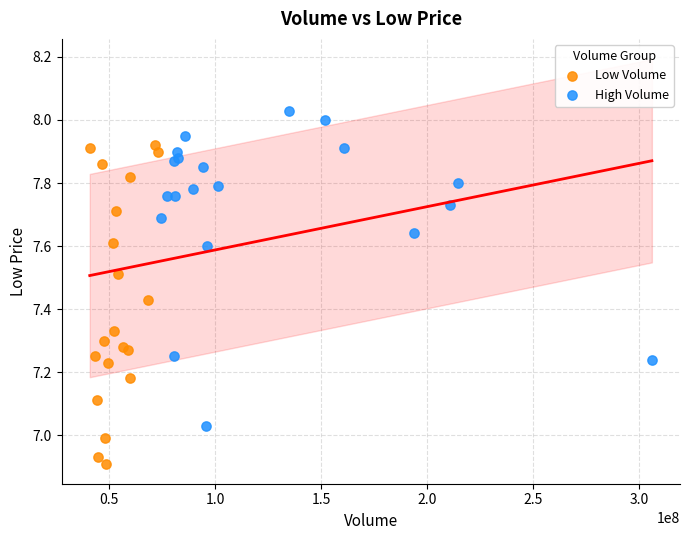

Which series reaches the minimum Y coordinate?

Low Volume